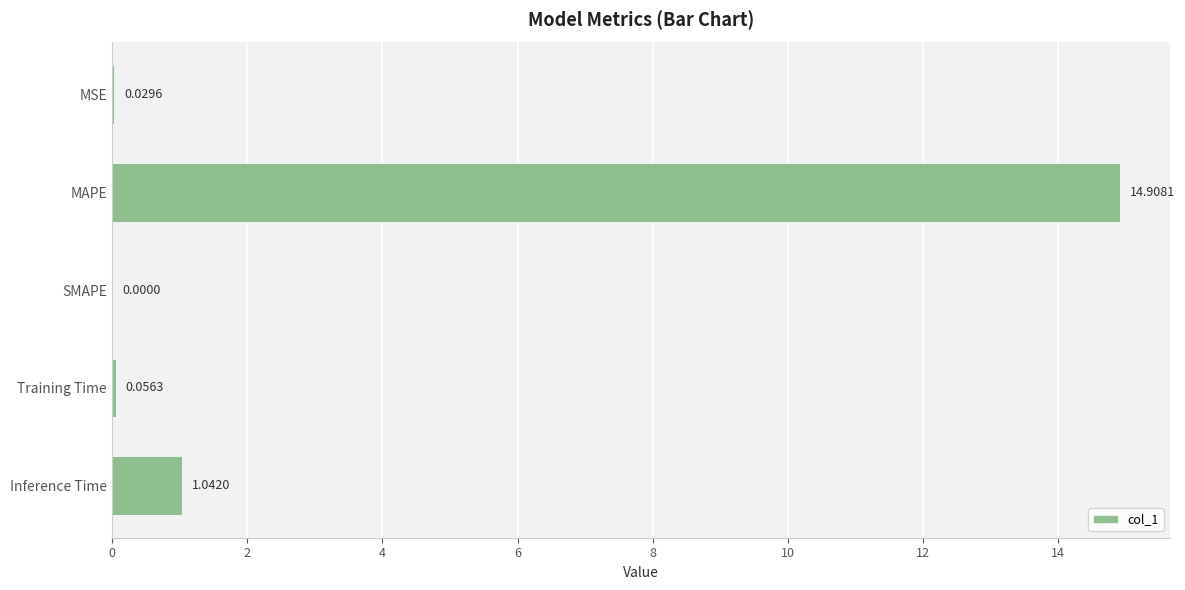

Which category has the highest value across all series?

MAPE